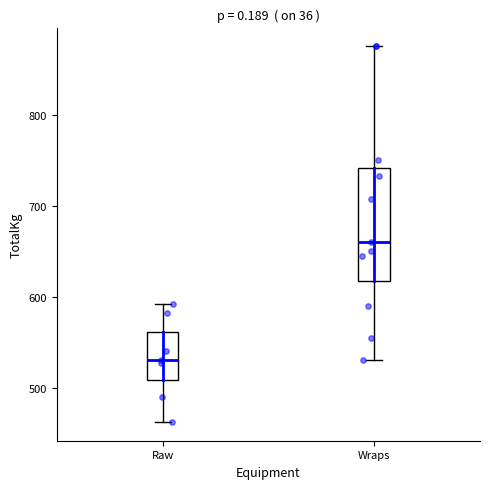

Reading left to right, read every box against the y-axis: the position of its median line, the range the box covers, and the ends of its whiskers. The values are not printed on the chart, so give them approximately, as read against the axis.

Raw: median 530, box 510 to 560, whiskers 460 to 590
Wraps: median 660, box 620 to 740, whiskers 530 to 880